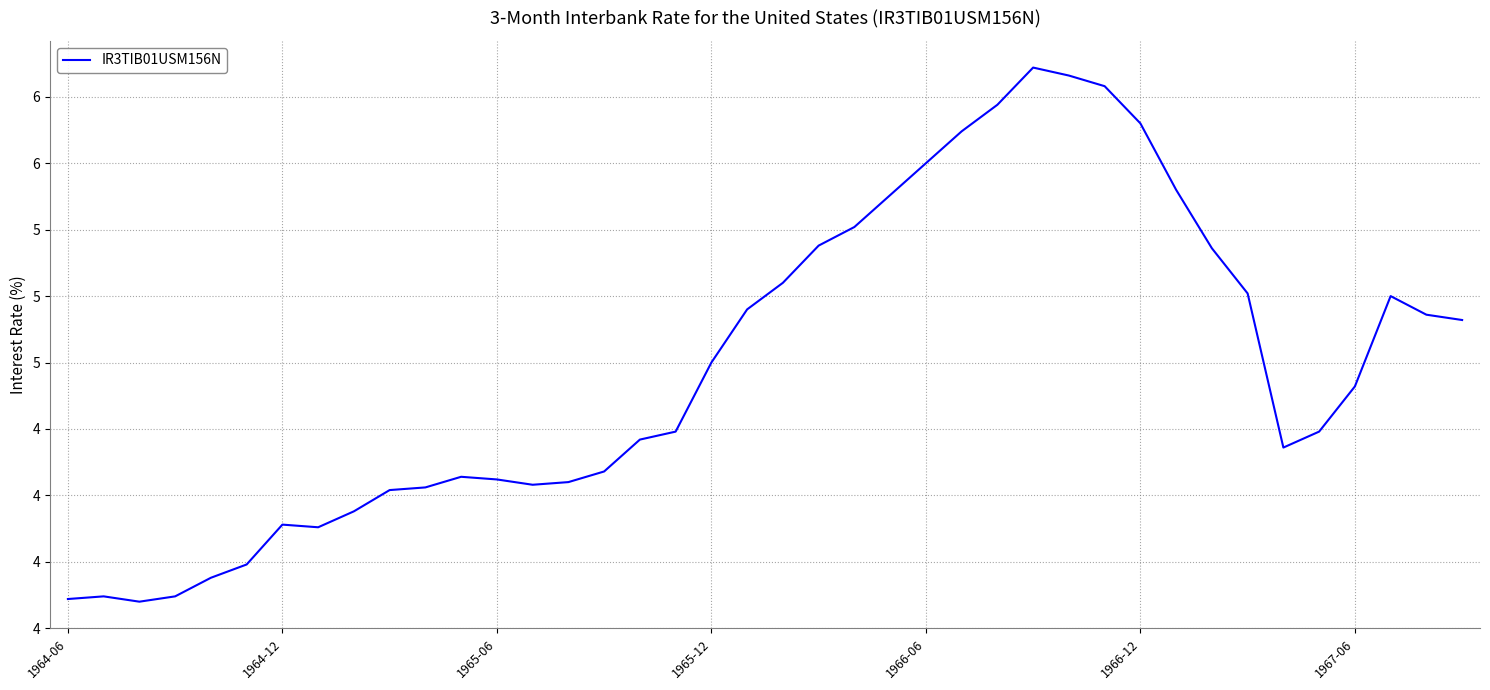

What is the greatest value displayed?

5.9